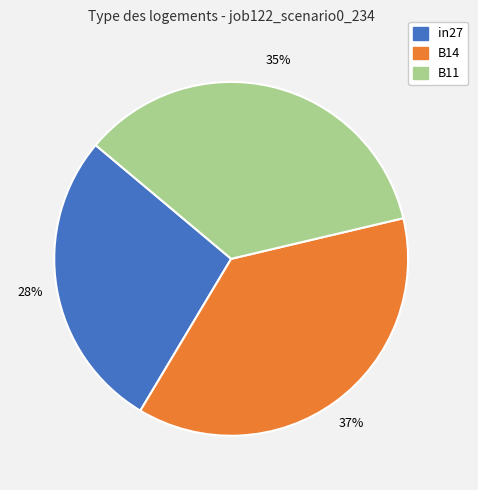

What percentage is the in27 slice, to the nearest percent?

28%